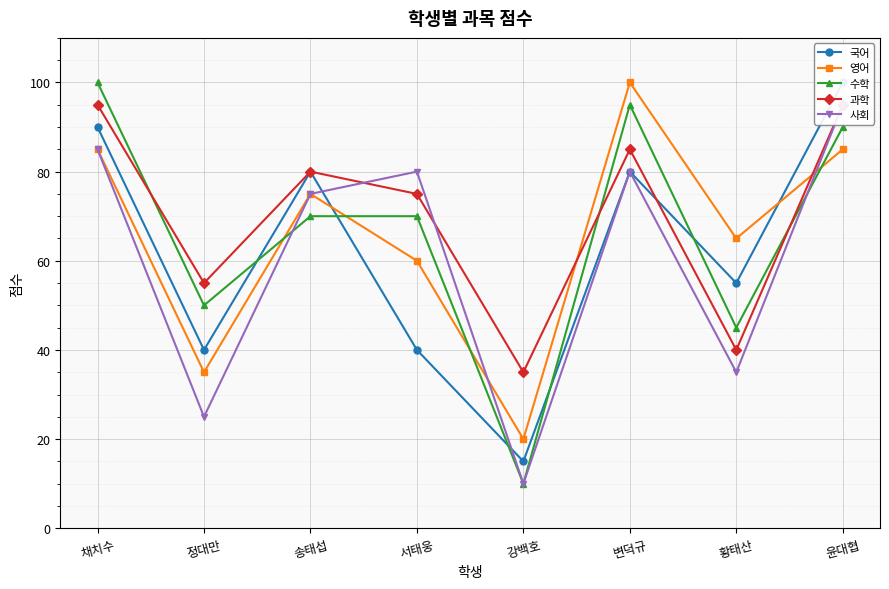

At which category is the sum across all series the highest?

윤대협